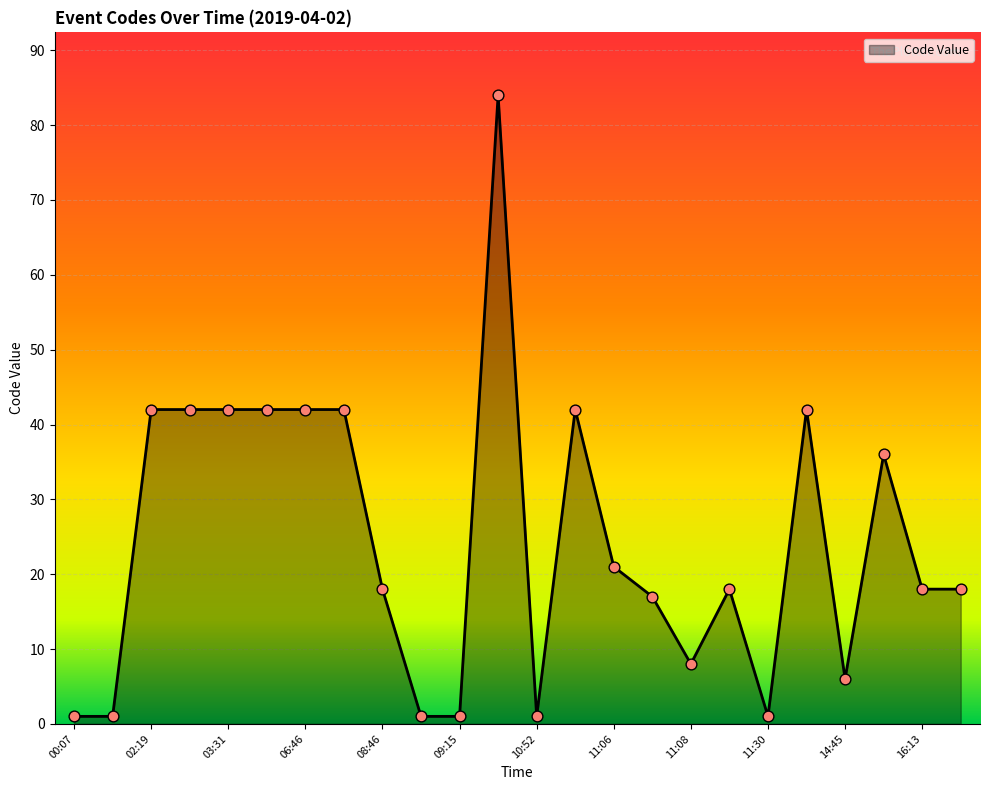

What is the greatest value displayed?

84